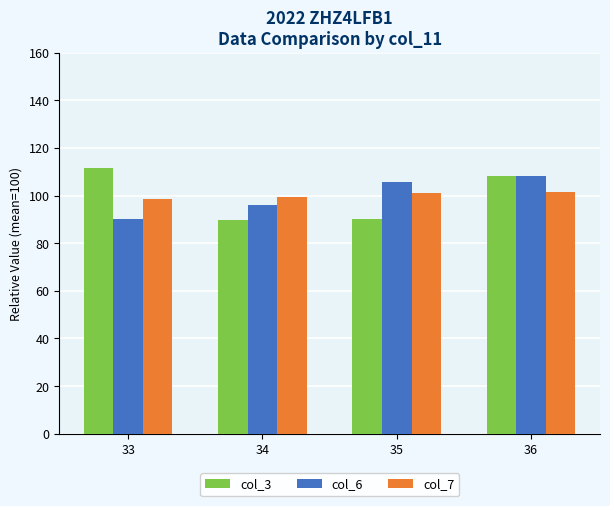

How many groups of bars are there?

4